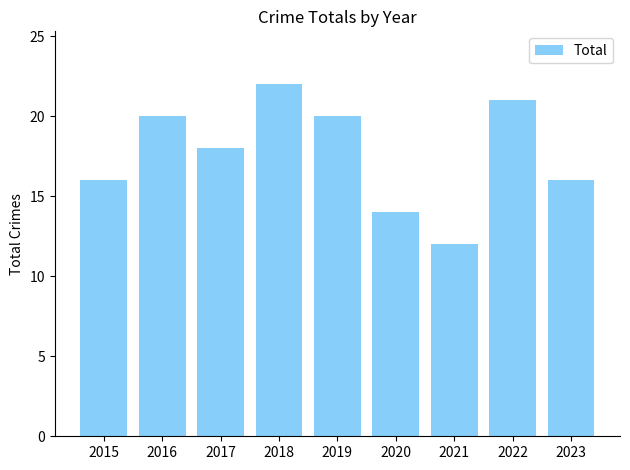

What is the value of the 4th bar from the left?

22